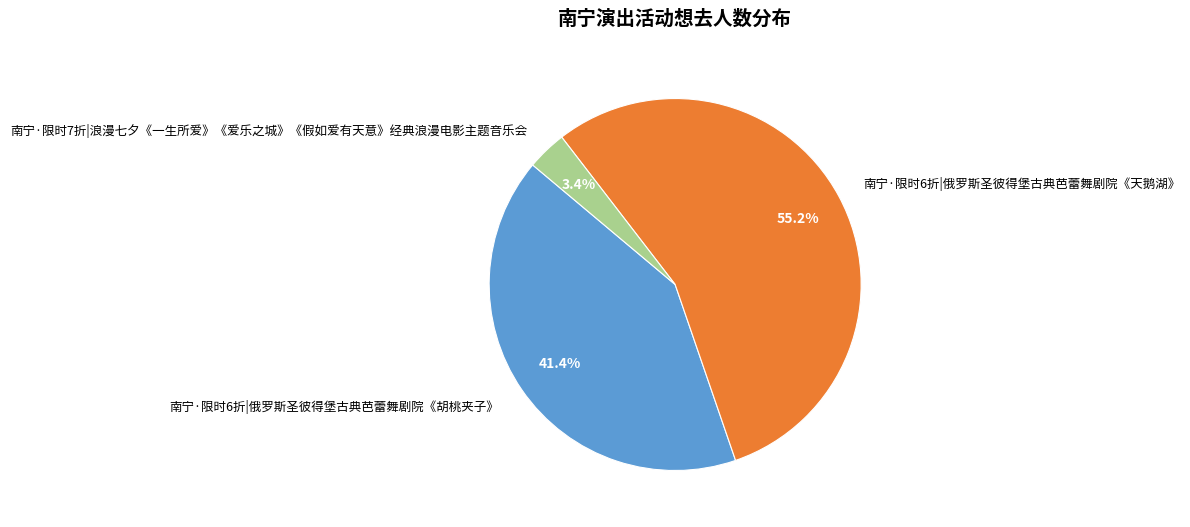

The 南宁·限时6折|俄罗斯圣彼得堡古典芭蕾舞剧院《胡桃夹子》 slice represents 48% of the pie. True or false?

False